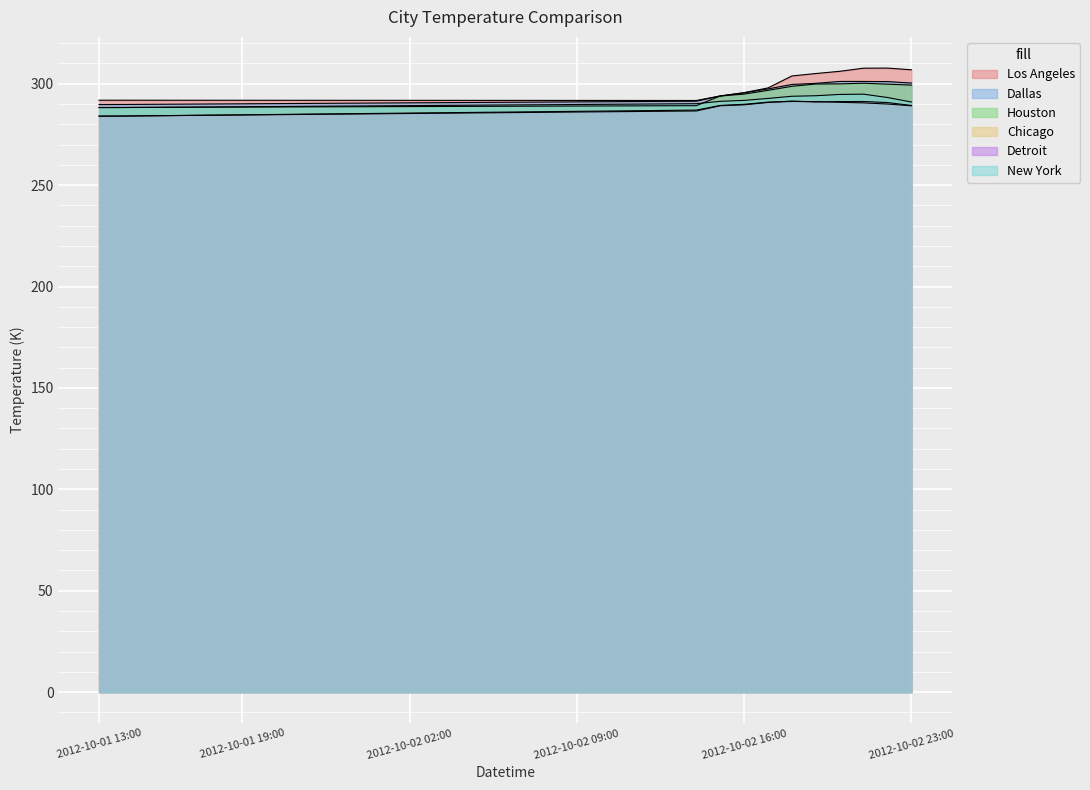

What is the difference between the highest and lowest values at 2012-10-02 11:00?

5.5